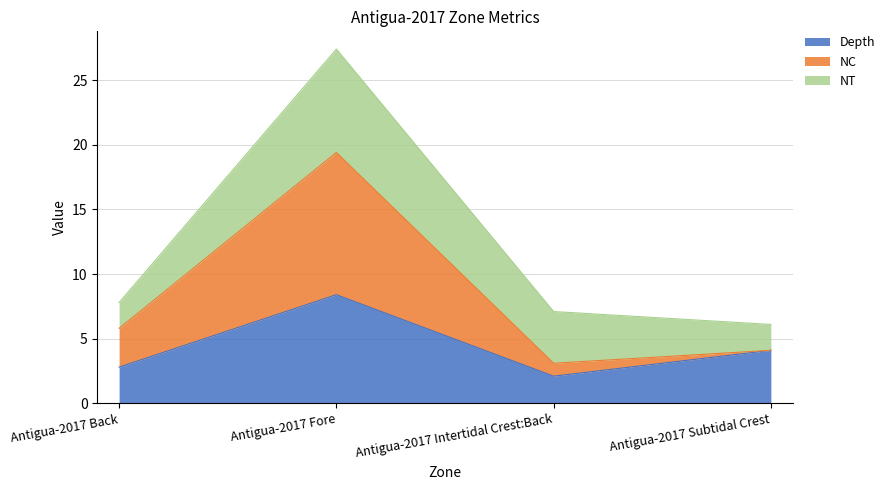

The value of NC at Antigua-2017 Intertidal Crest:Back is 1.7. True or false?

False